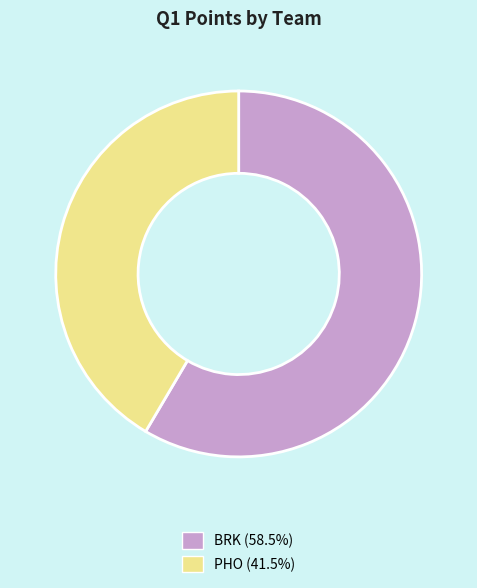

What is the smallest slice in the pie chart?

PHO